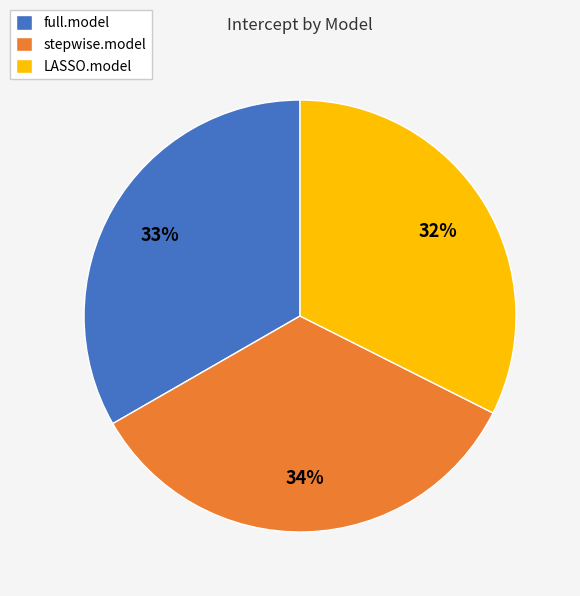

Do stepwise.model and full.model together represent more than half of the pie?

Yes